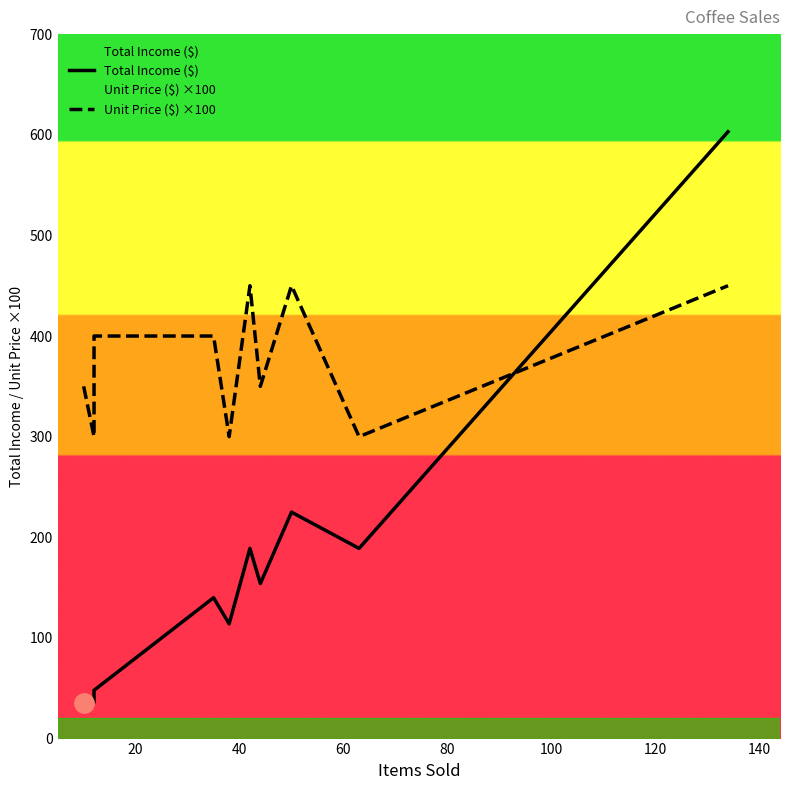

Between 20 and 140, which series saw the biggest shift?

Total Income ($)